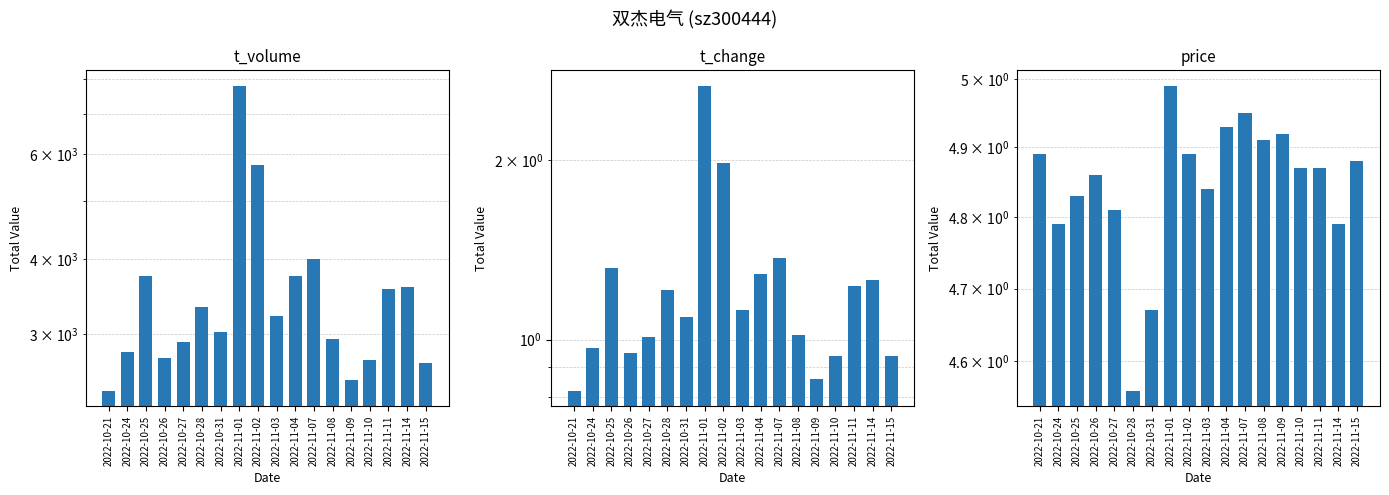

What is the difference between the maximum and minimum values in the t_volume series?

5395.0